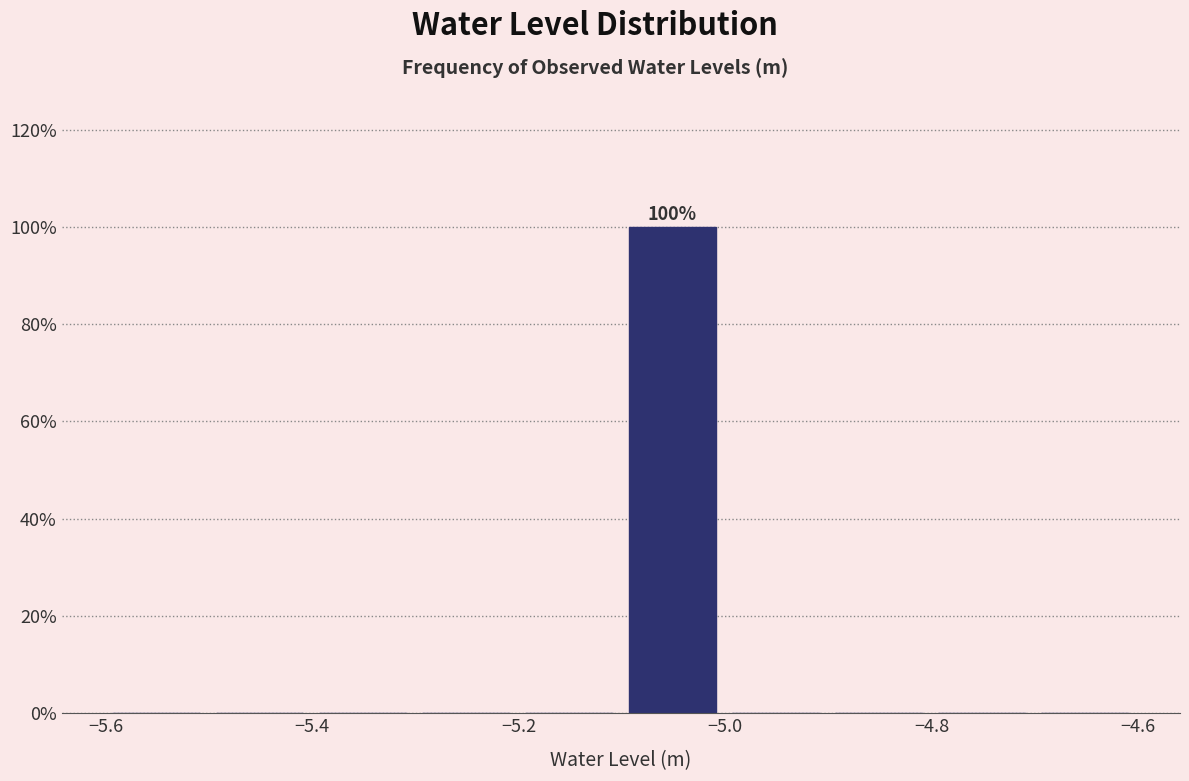

Which range on the x-axis has the tallest bar?

-5.1 to -5.0